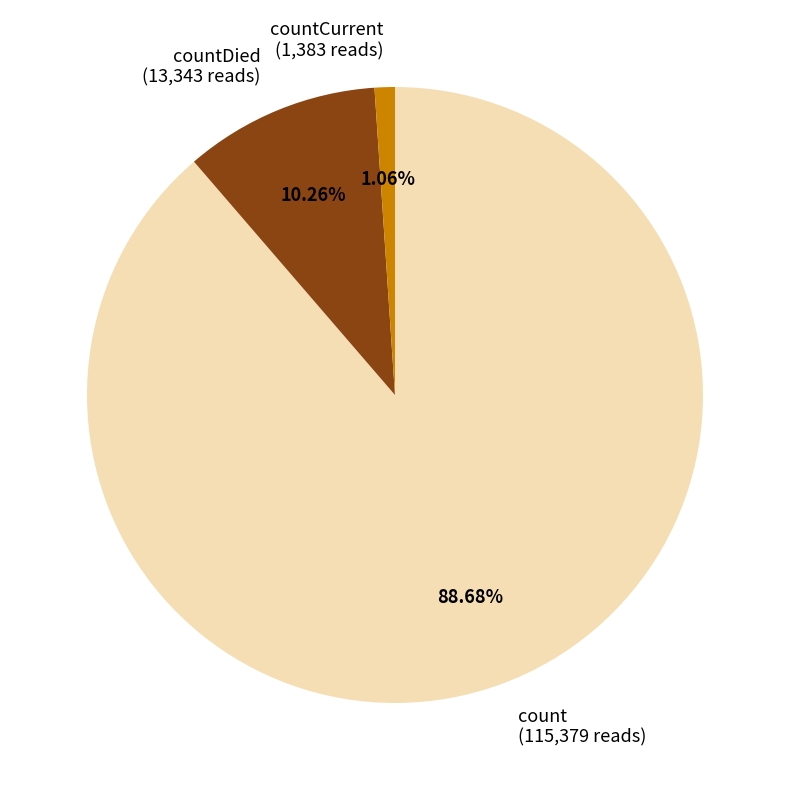

Rank the categories by value from highest to lowest.

count (115,379 reads), countDied (13,343 reads), countCurrent (1,383 reads)